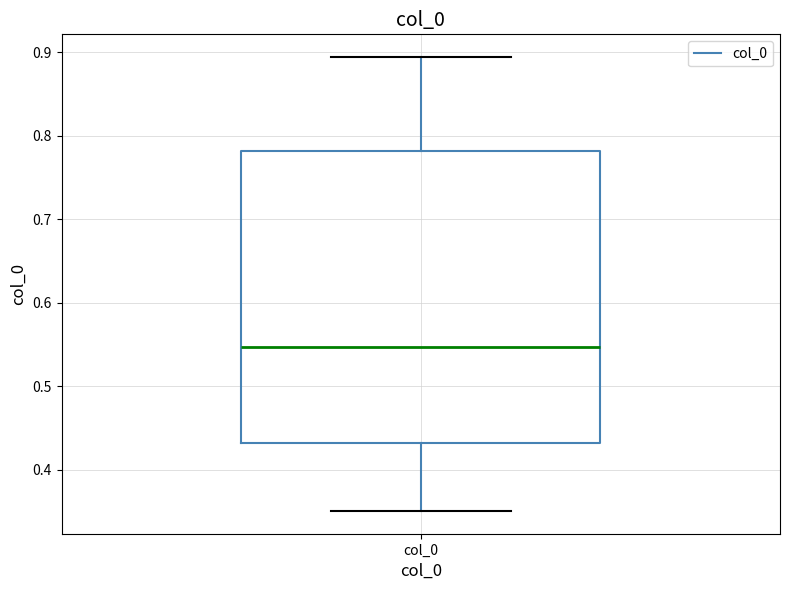

Read this box plot against the y-axis: the position of the median line, the range covered by the box, and the ends of both whiskers. The values are not printed on the chart, so give them approximately, as read against the axis.

median 0.55, box 0.43 to 0.78, whiskers 0.35 to 0.89